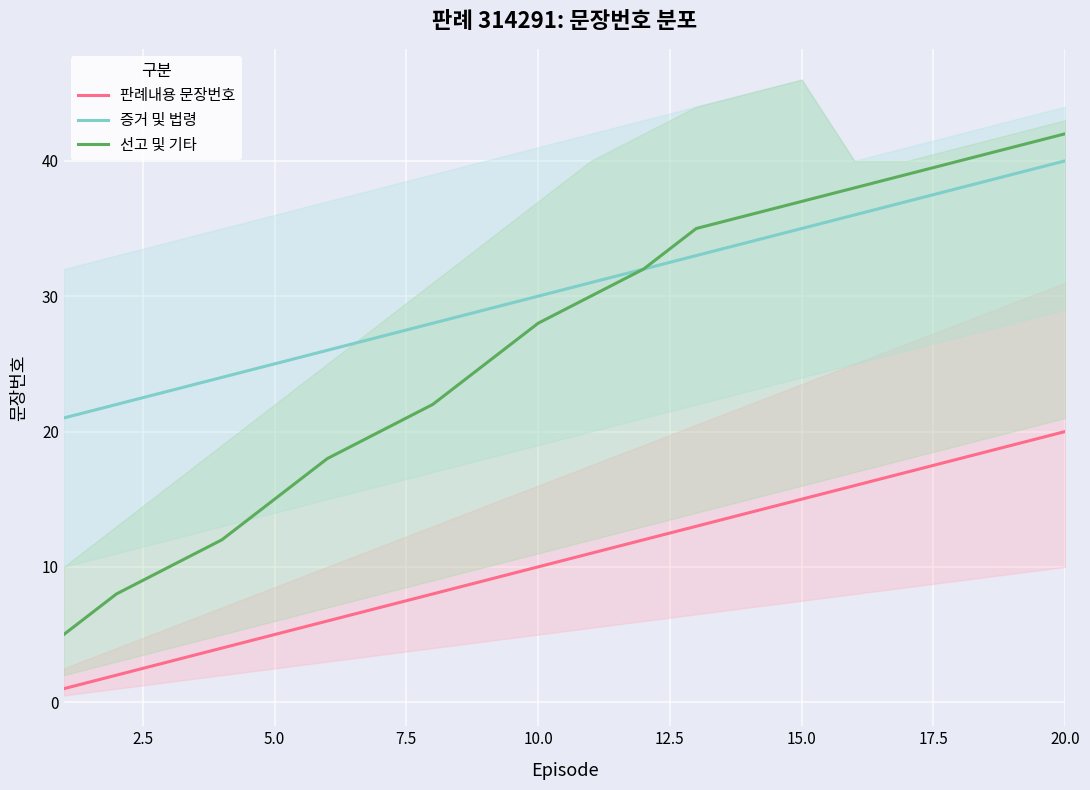

Reading right to left, what are all the values shown in this chart?

판례내용 문장번호: 20	19	18	17	16	15	14	13	12	11	10	9	8	7	6	5	4	3	2	1
증거 및 법령: 40	39	38	37	36	35	34	33	32	31	30	29	28	27	26	25	24	23	22	21
선고 및 기타: 42	41	40	39	38	37	36	35	32	30	28	25	22	20	18	15	12	10	8	5